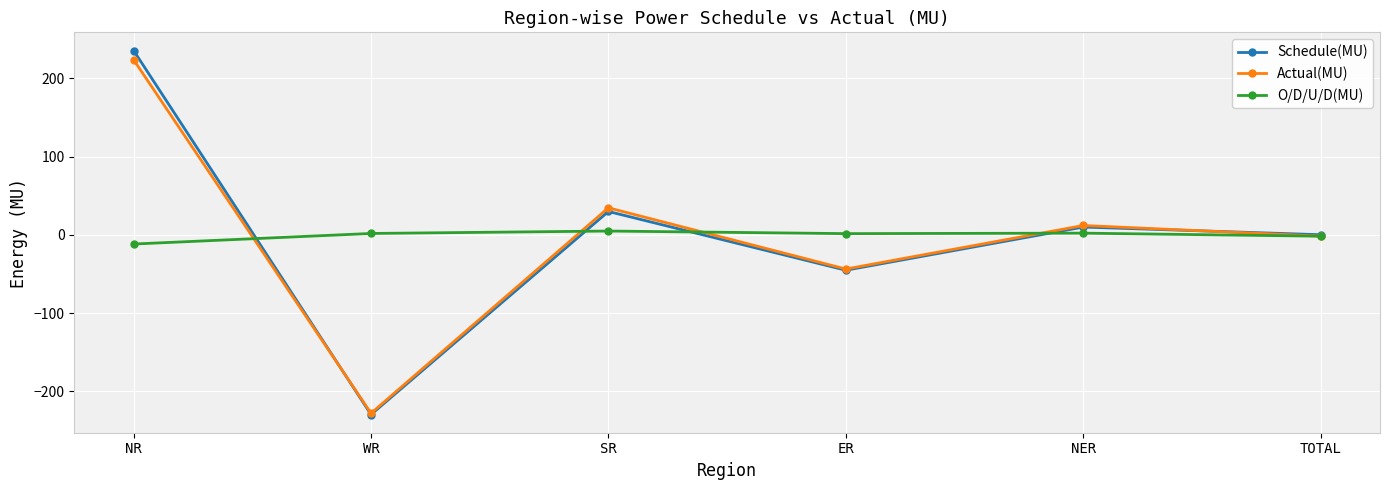

What position from the right is TOTAL?

1